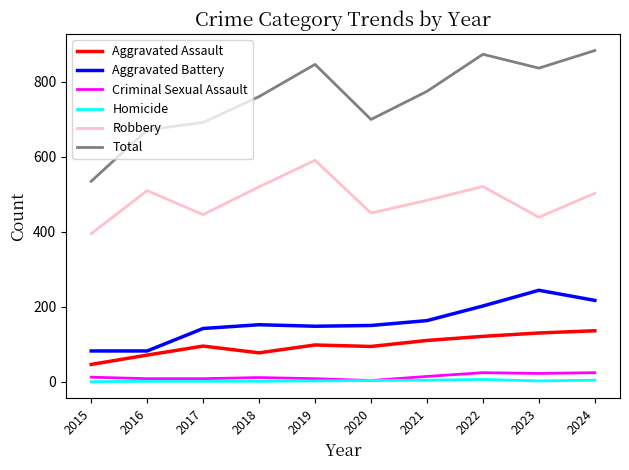

What is the highest value of the Criminal Sexual Assault series?

24